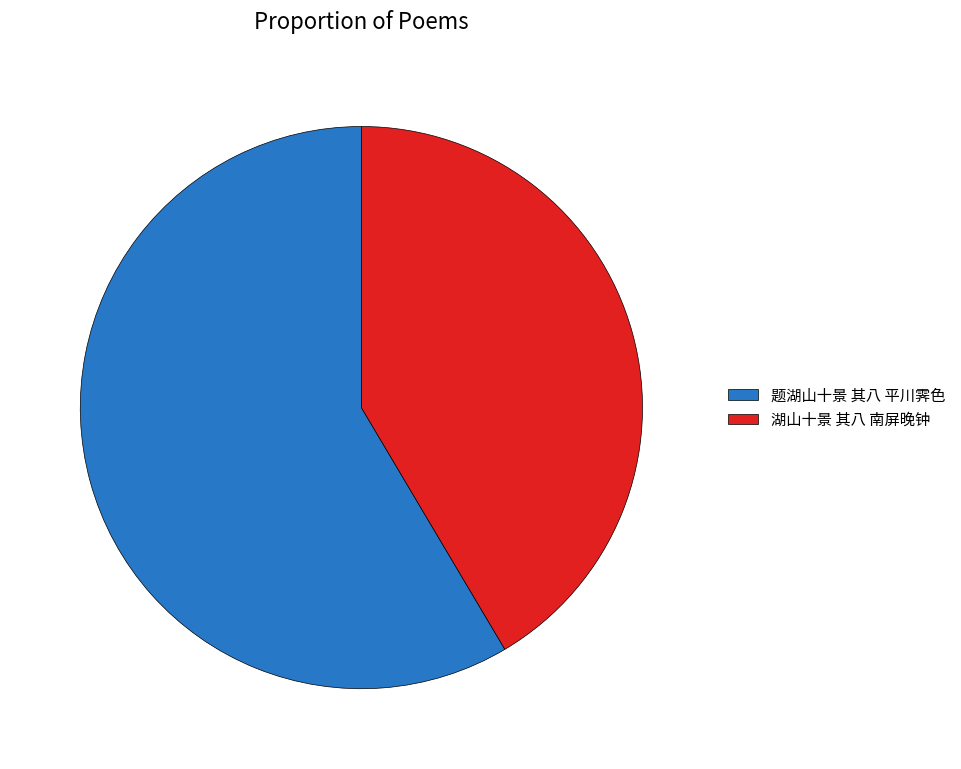

Which category has the smallest portion of the pie?

湖山十景 其八 南屏晚钟